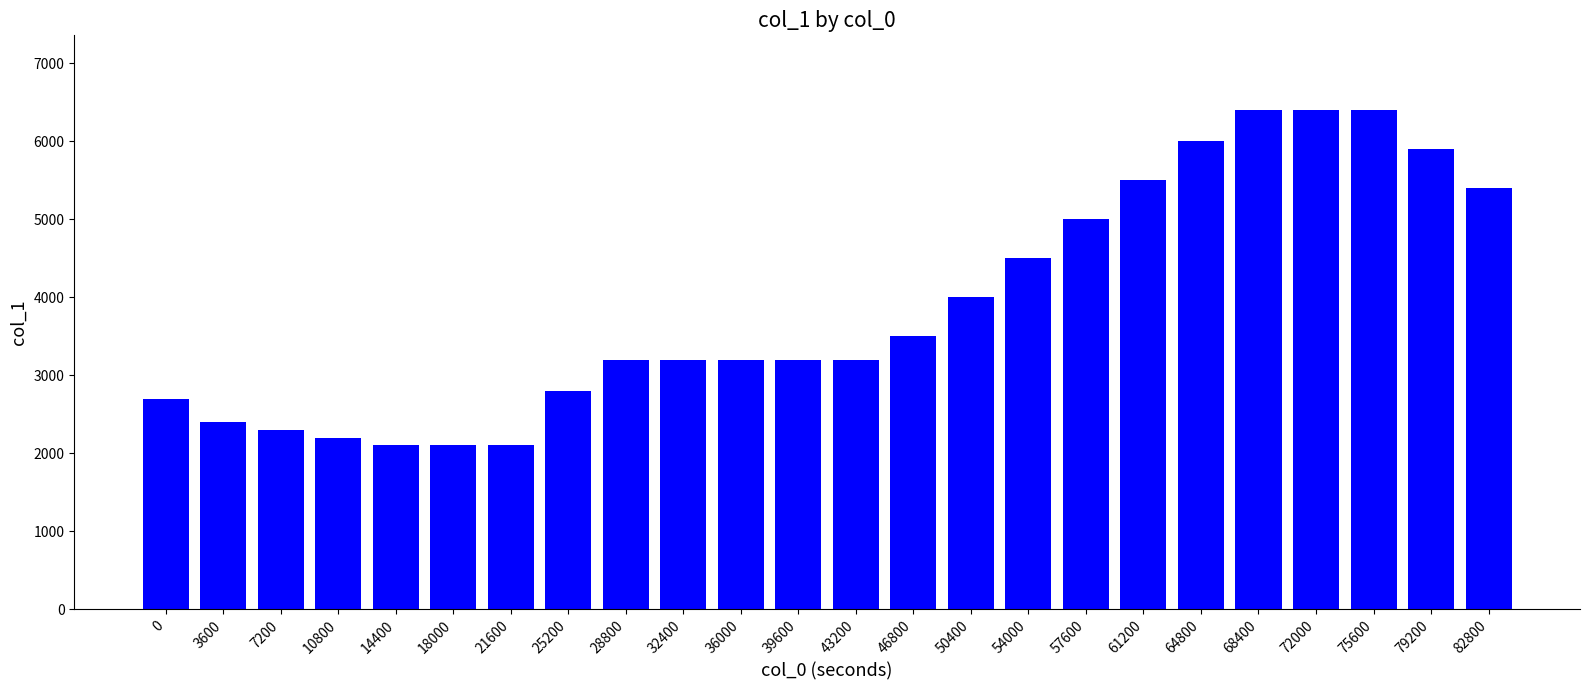

What is the difference between the values at 18000 and 39600?

1100